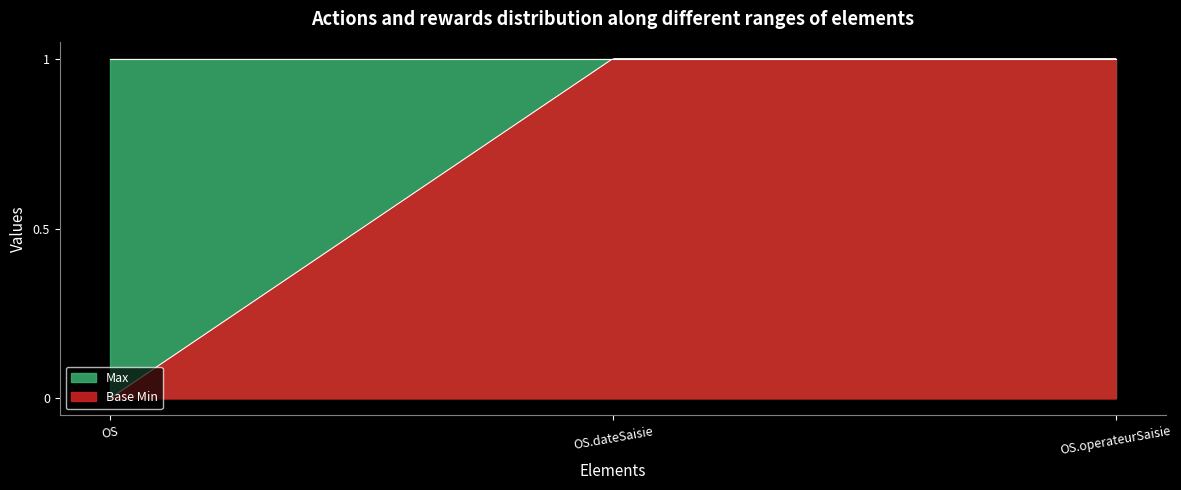

At OperateurSaisie.operateurSaisie, list the series in order from largest to smallest.

Base Min, Max